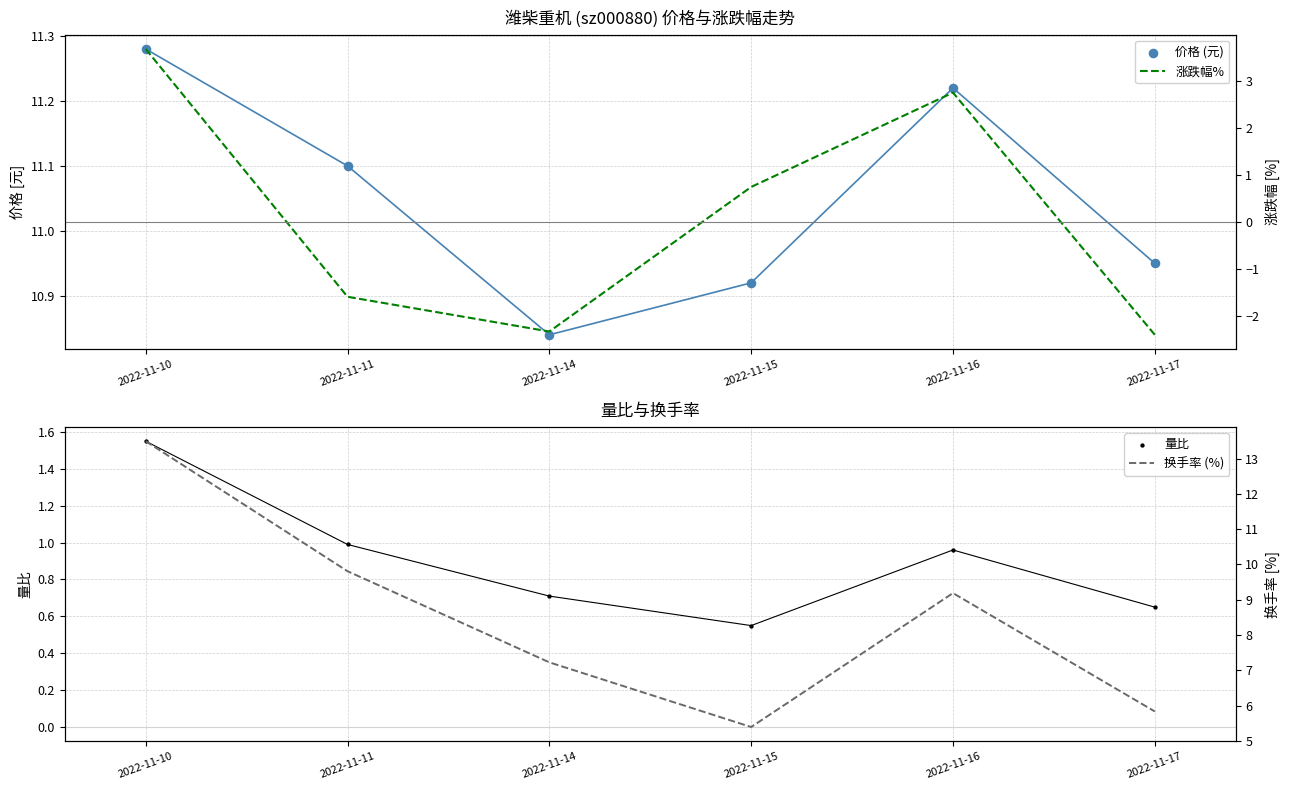

At how many categories does at least one series exceed 12?

1